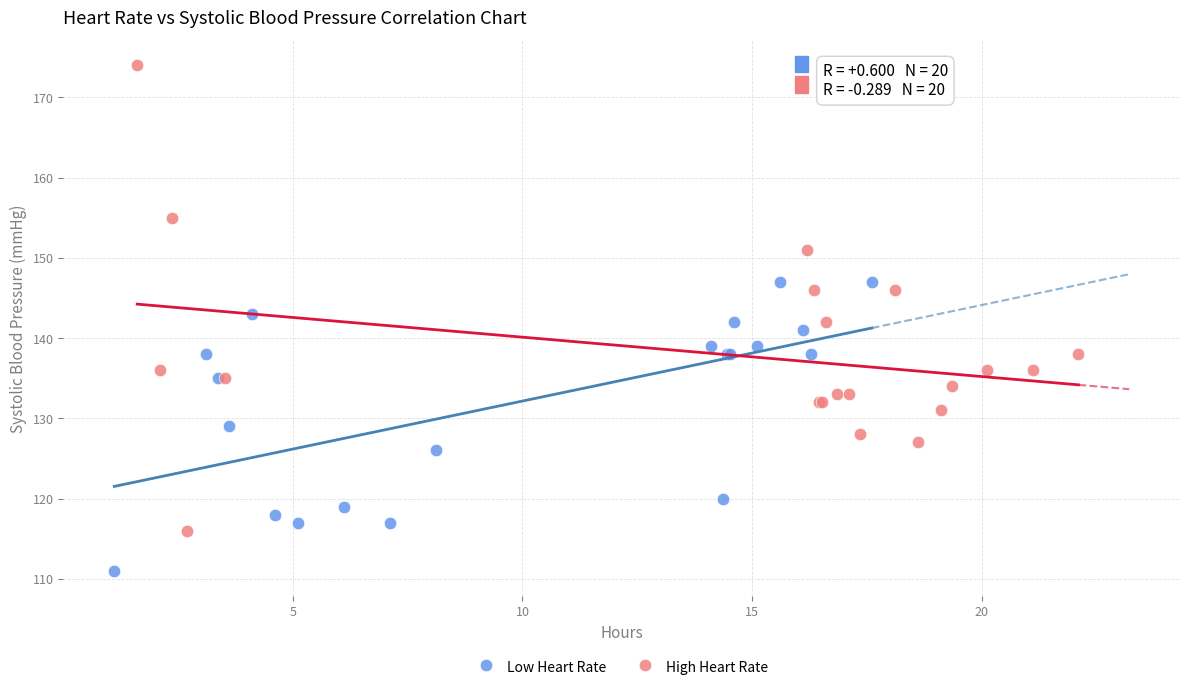

Which series contains the highest Y value?

High Heart Rate